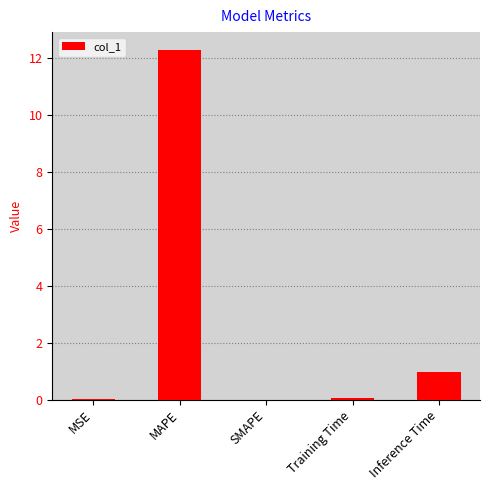

What is the sum of all values?

13.3